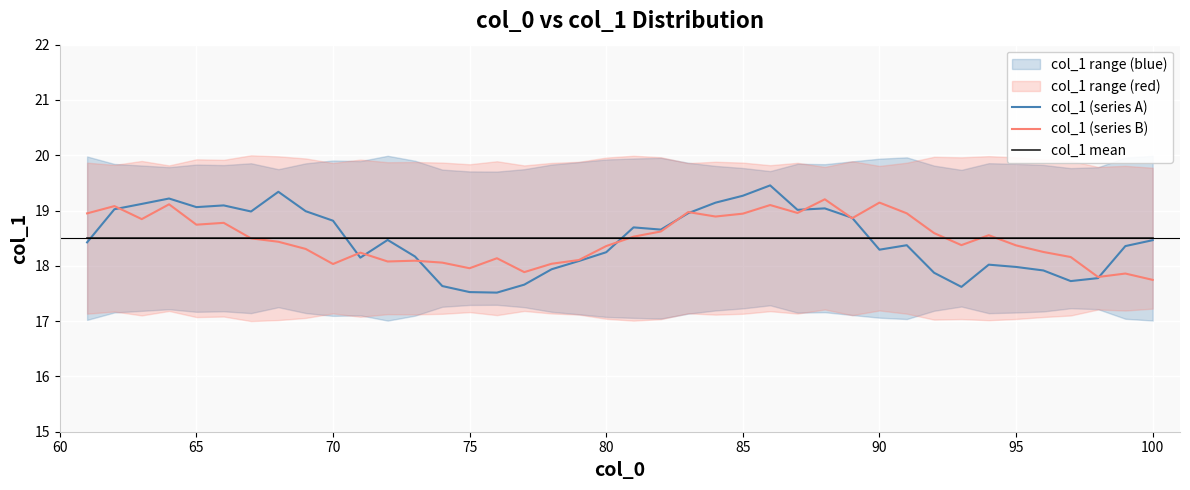

The value of col_1 mean at 70 is 3.9. True or false?

False